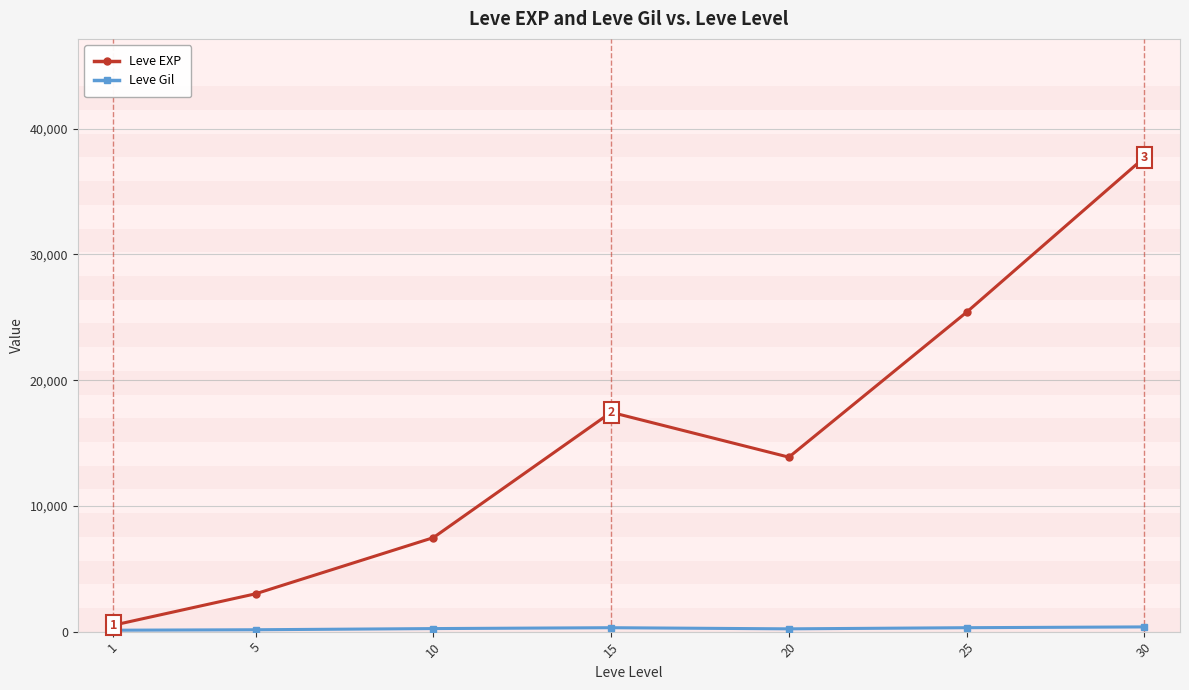

Which series has the largest range (max minus min)?

Leve EXP